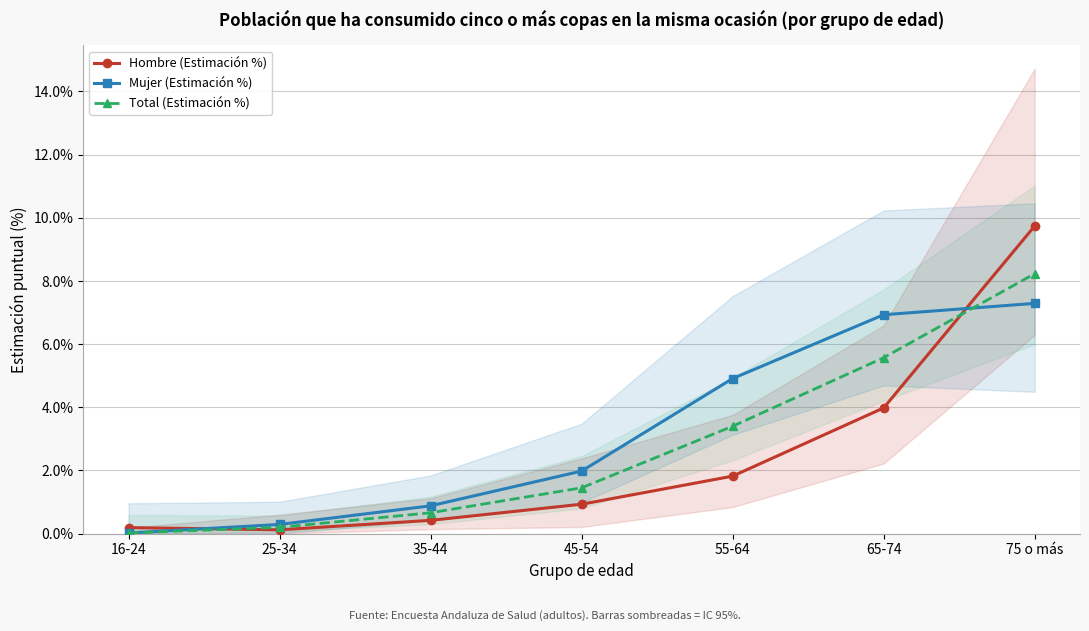

Count the number of data series in this chart.

3